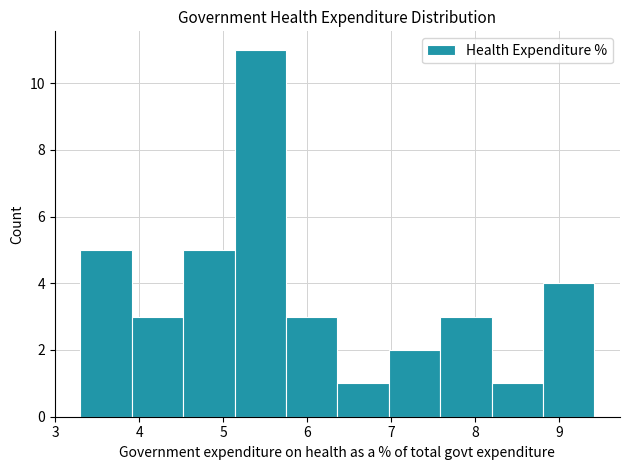

Reading left to right, transcribe this chart: for each bar, give the range it covers on the x-axis and its height. Neither the bar edges nor the heights are printed on the chart, so give them approximately, as read against the axes.

3.3 to 3.9: 5
3.9 to 4.5: 3
4.5 to 5.1: 5
5.1 to 5.7: 11
5.7 to 6.4: 3
6.4 to 7.0: 1
7.0 to 7.6: 2
7.6 to 8.2: 3
8.2 to 8.8: 1
8.8 to 9.4: 4